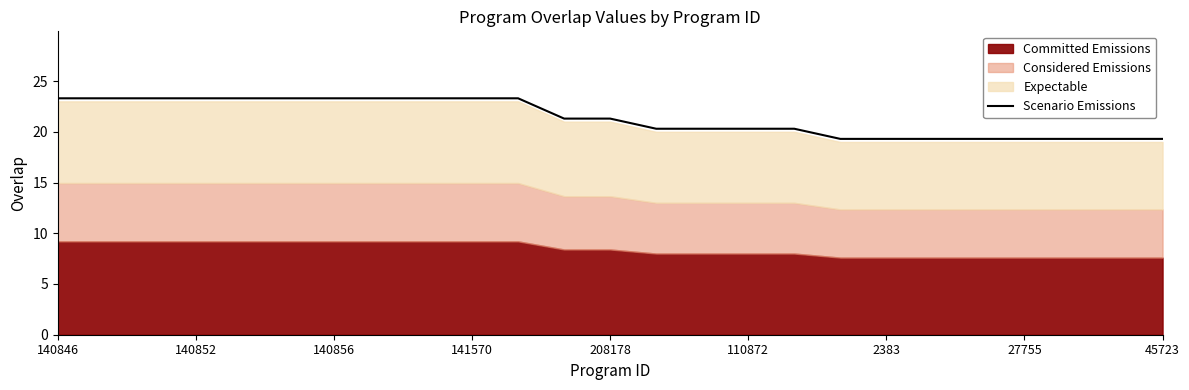

Reading left to right, extract all data points from this chart.

23.3	23.3	23.3	23.3	23.3	23.3	23.3	23.3	23.3	23.3	23.3	21.3	21.3	20.3	20.3	20.3	20.3	19.3	19.3	19.3	19.3	19.3	19.3	19.3	19.3